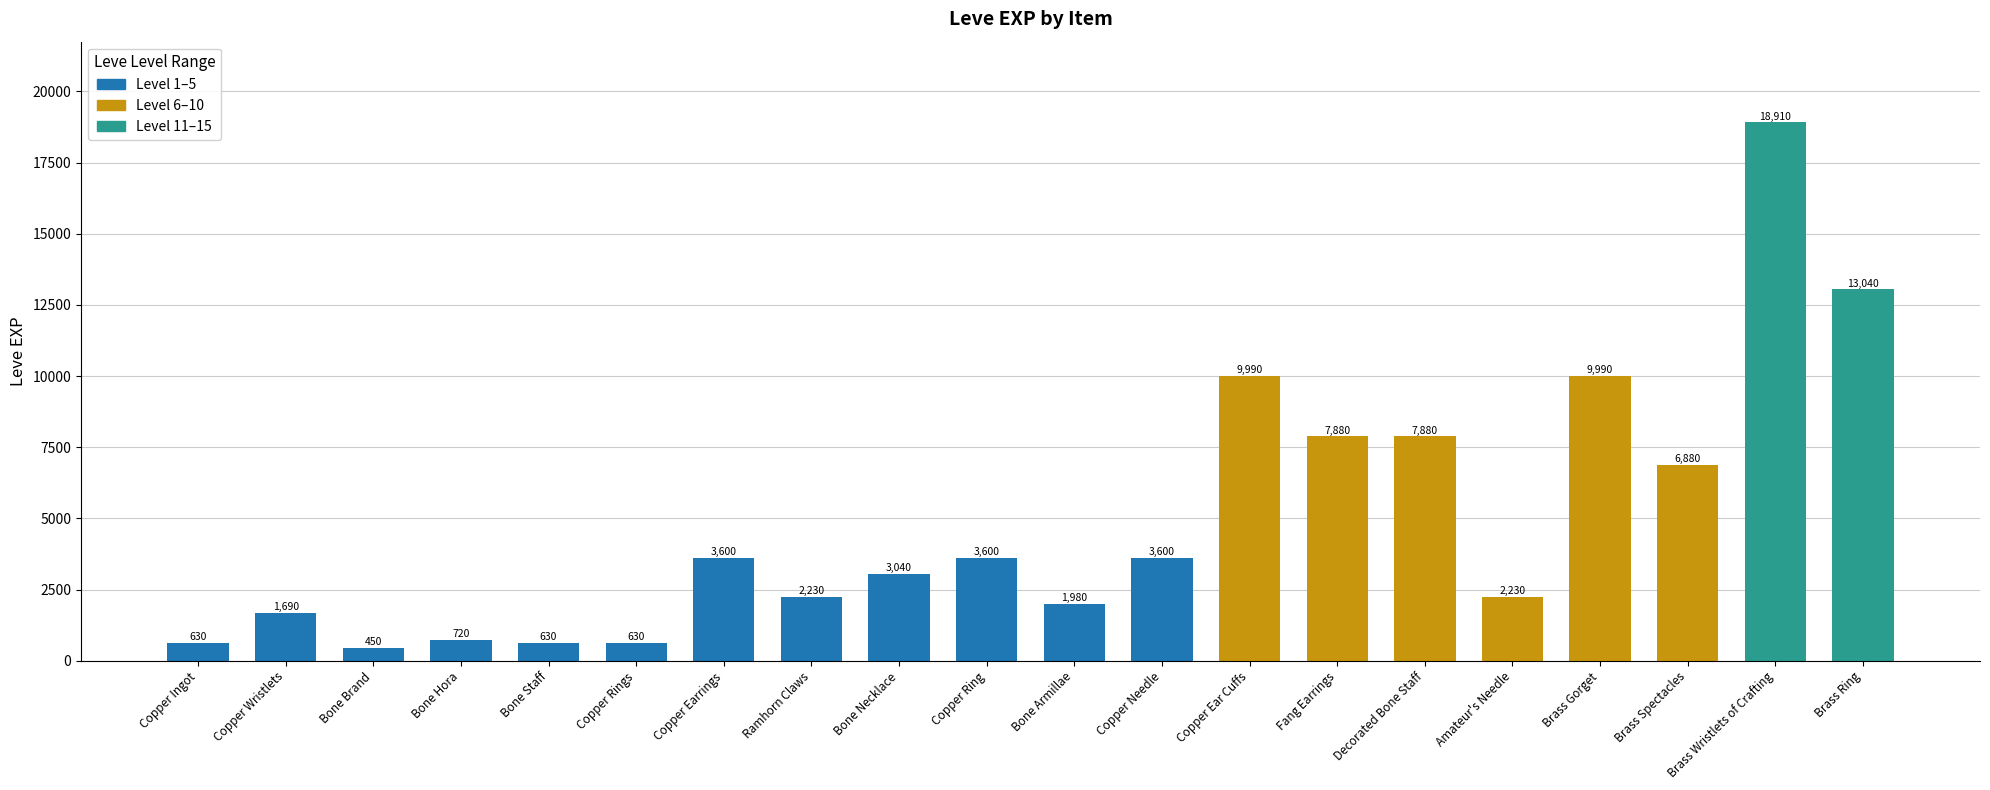

Reading right to left, extract all data points from this chart.

leve_exp: 13040	18910	6880	9990	2230	7880	7880	9990	3600	1980	3600	3040	2230	3600	630	630	720	450	1690	630
leve_gil: 173	245	288	293	168	250	288	168	139	140	139	169	170	139	112	113	112	112	116	113
leve_level: 15	15	10	10	10	10	10	10	5	5	5	5	5	5	1	1	1	1	1	1